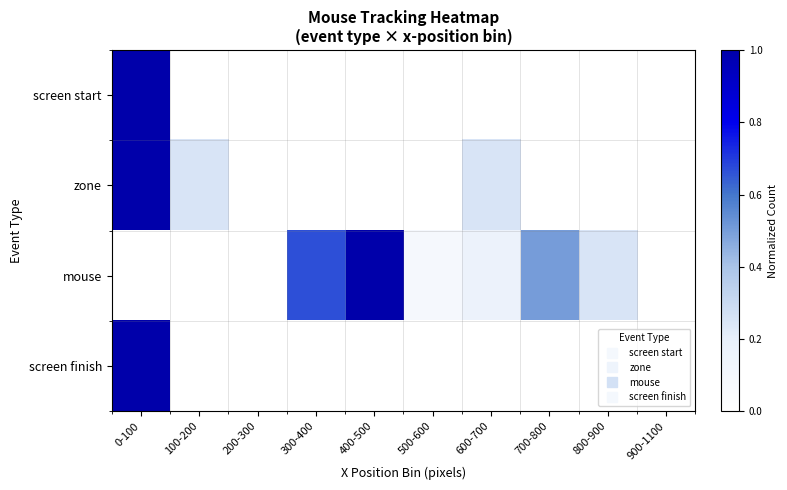

Between 100-200 and 700-800, which is larger?

100-200